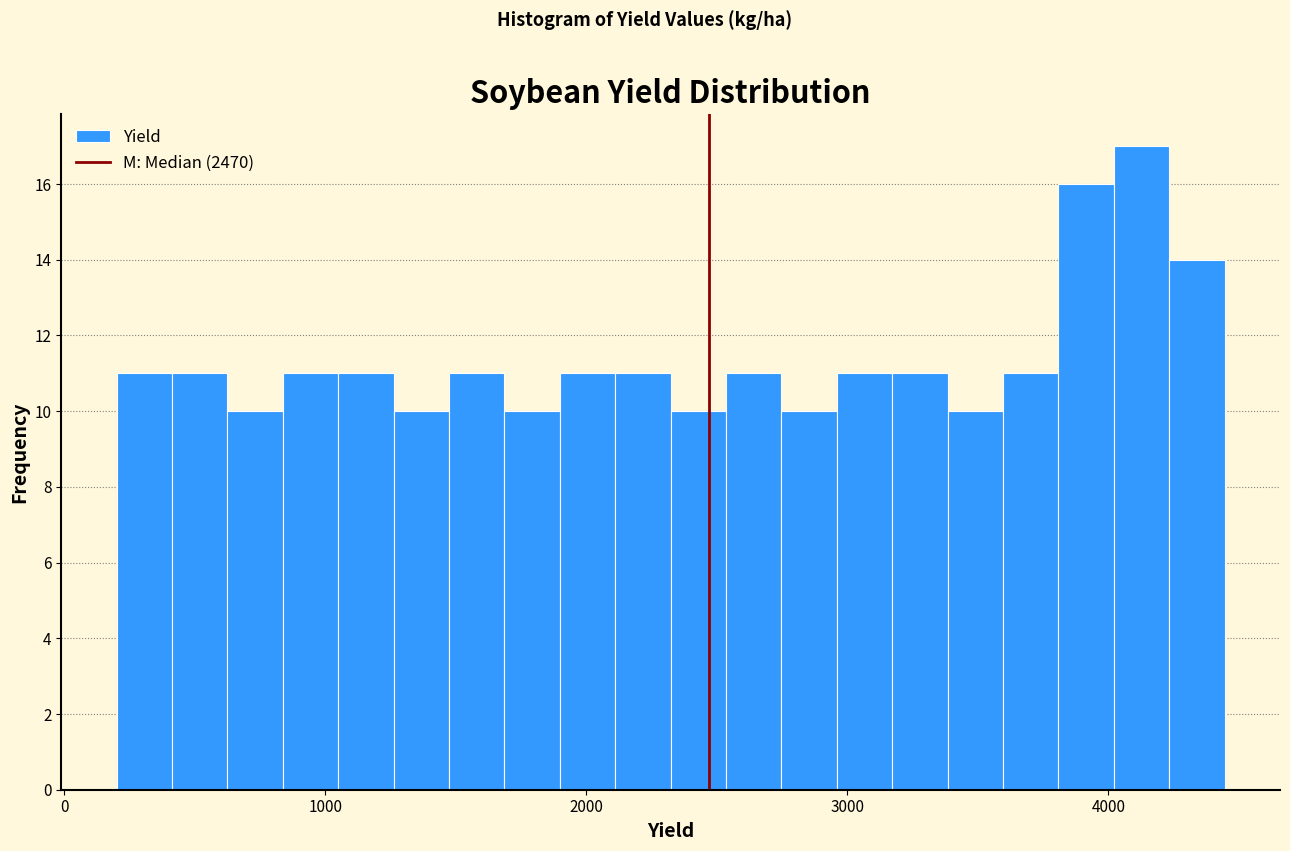

Around what value on the x-axis is the tallest bar? Give the approximate position of its centre, as read against the axis.

4100